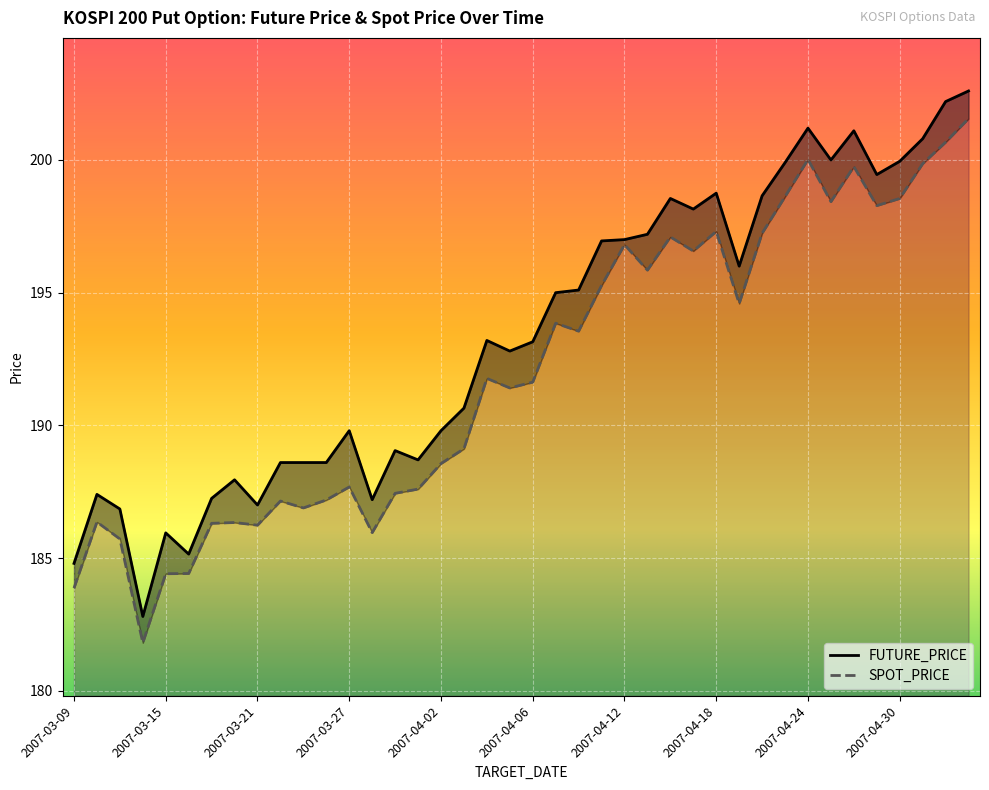

True or false: SPOT_PRICE and FUTURE_PRICE intersect in this chart.

False